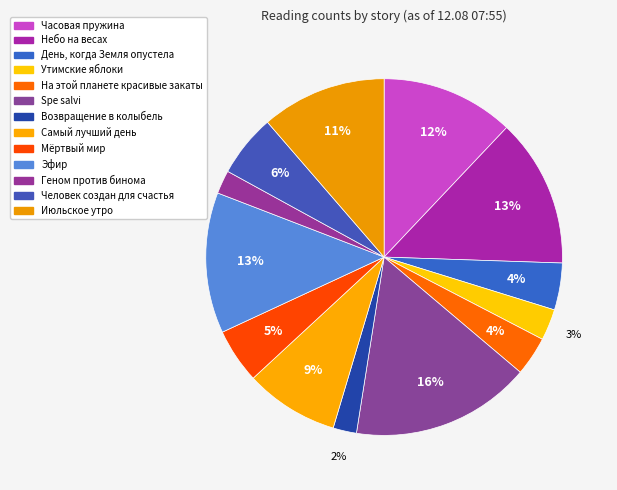

How many segments does this pie chart have?

13